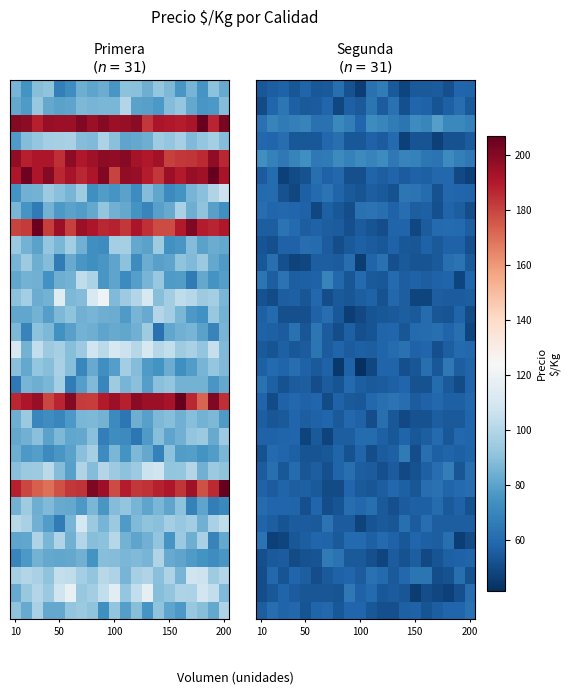

At which category is the sum across all series the highest?

17